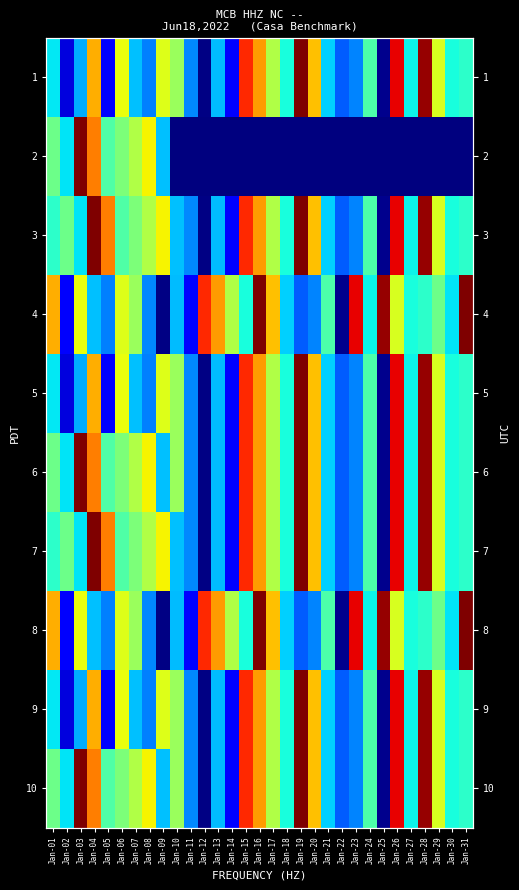

Rank the series at Jan-19 from lowest to highest value.

2, 4, 8, 1, 3, 5, 6, 7, 9, 10